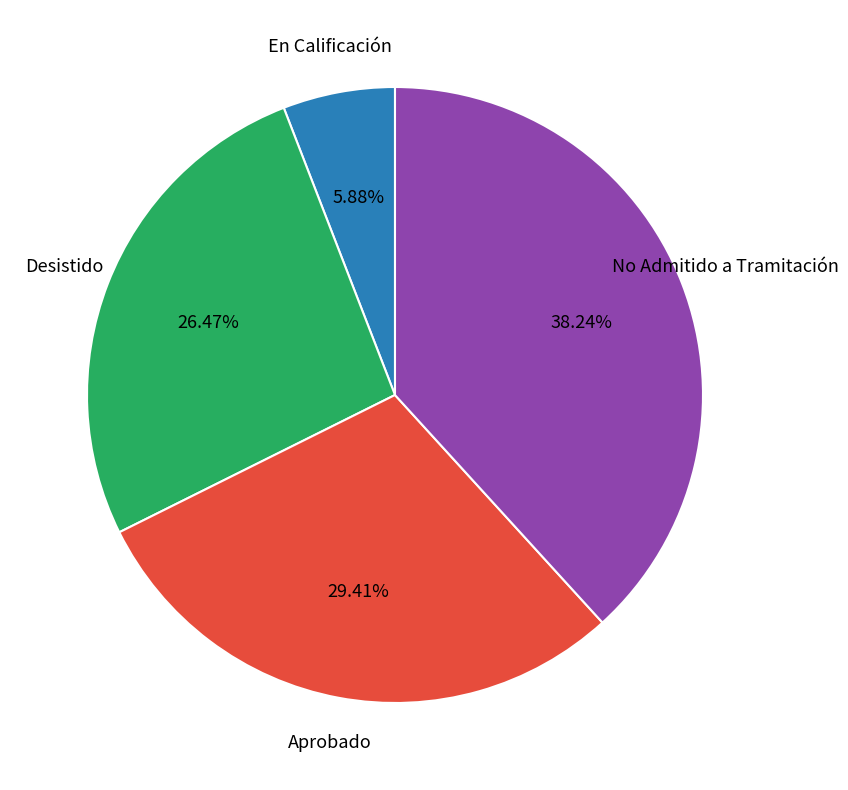

Is there any slice that represents more than half of the pie?

No